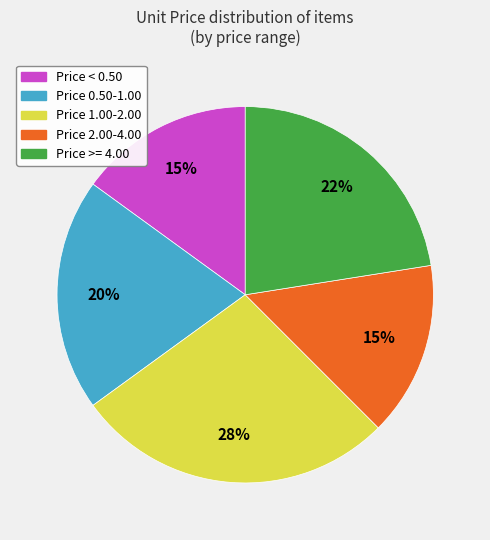

To the nearest percent, what is the average slice percentage?

20%